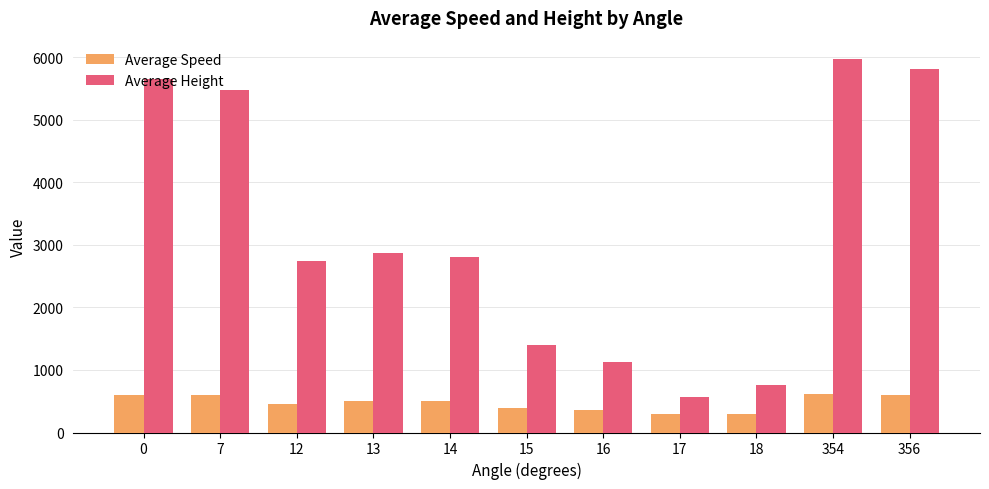

Does the chart contain stacked bars?

No